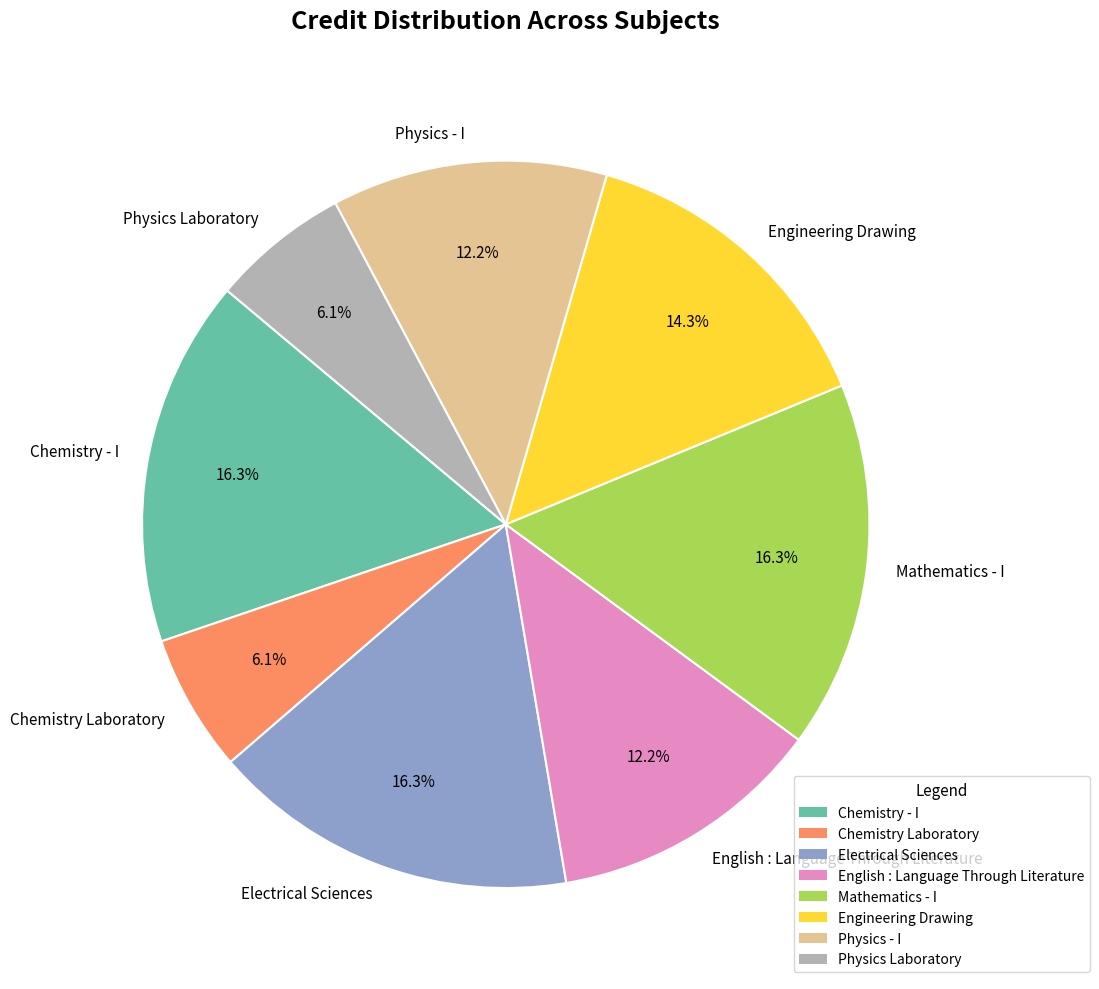

Which has a higher value, Chemistry Laboratory or Electrical Sciences?

Electrical Sciences